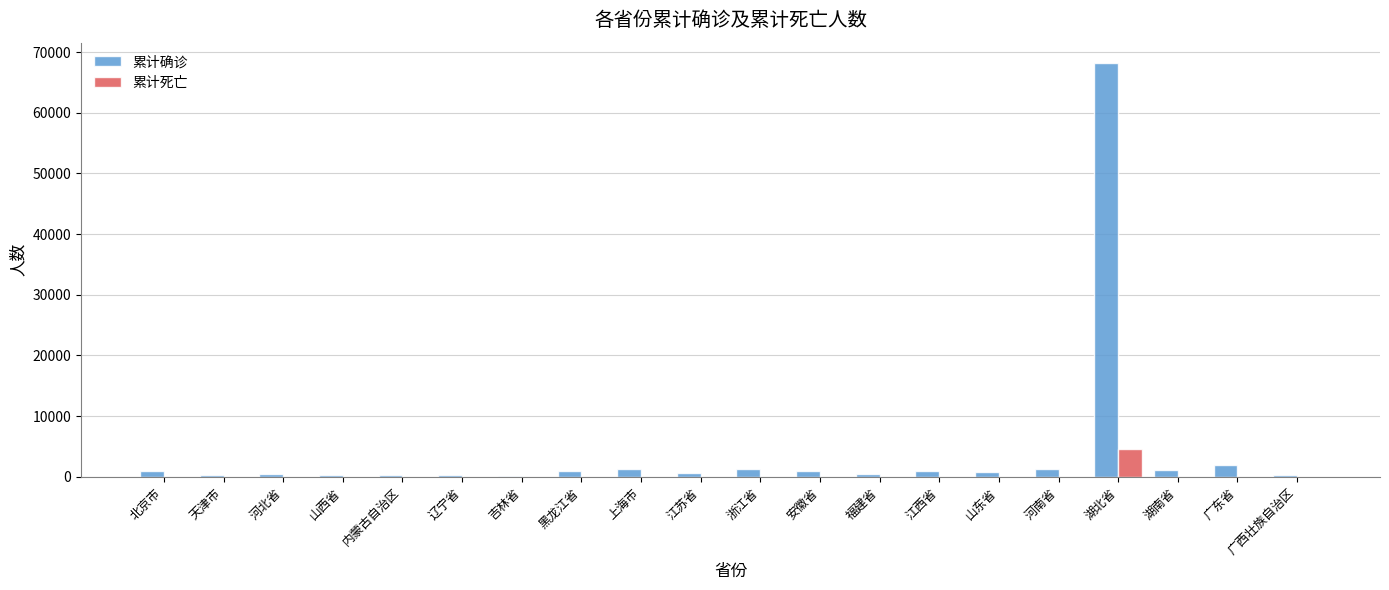

The value of 累计死亡 at 山西省 is 0. True or false?

True